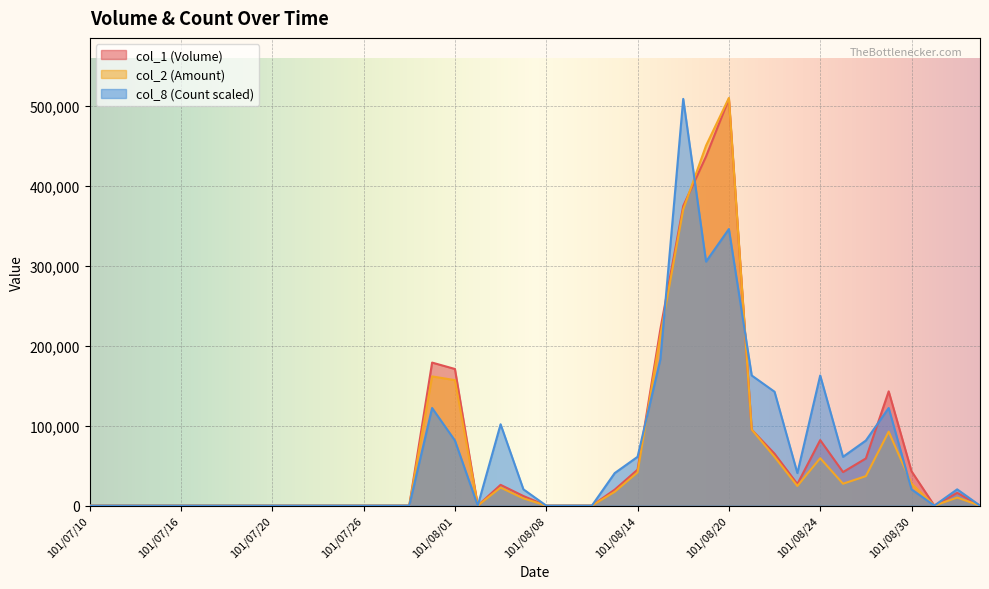

Between 101/07/24 and 101/08/07, which is larger?

101/08/07